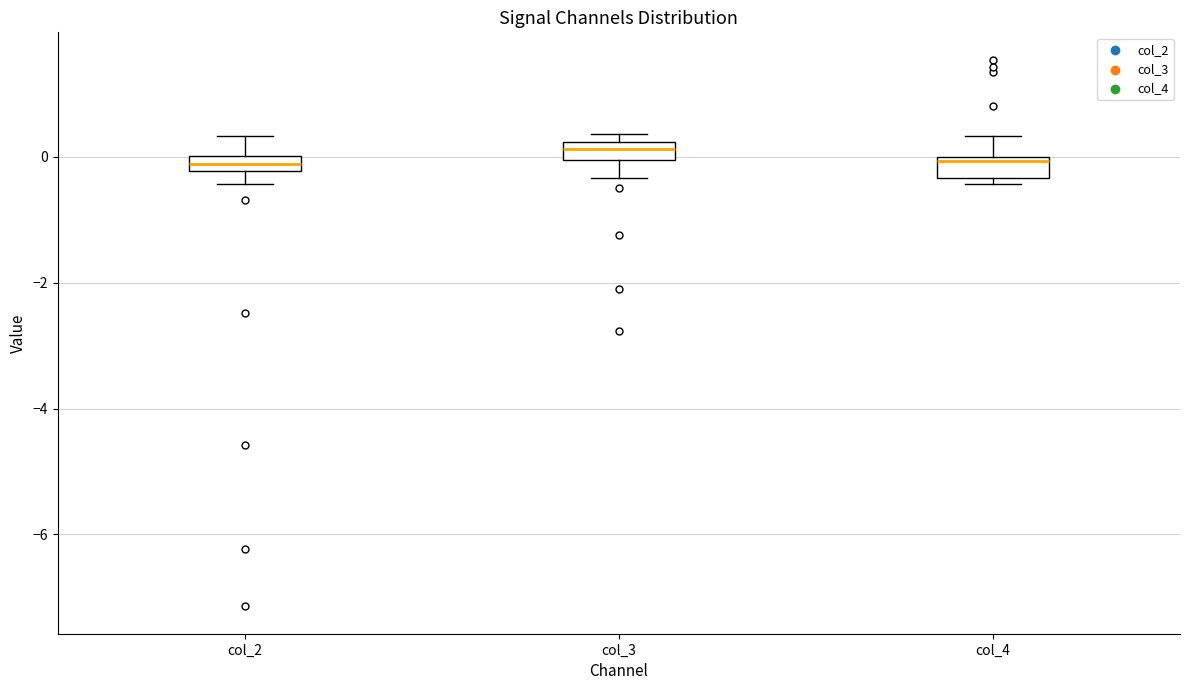

Where is the lower edge of the box for col_4 on the y-axis? The values are not printed on the chart, so give them approximately, as read against the axis.

-0.4